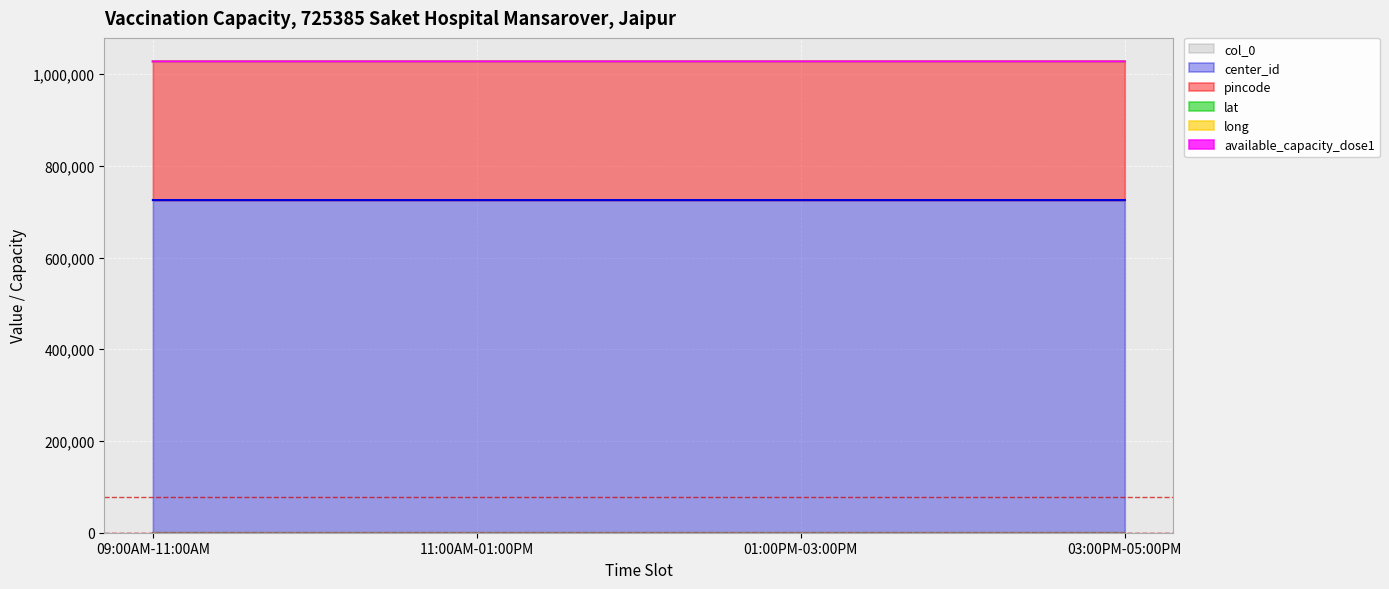

Reading left to right, what are all the values shown in this chart?

col_0: 0	1	2	3
center_id: 725385	725385	725385	725385
pincode: 302020	302020	302020	302020
lat: 26	26	26	26
long: 75	75	75	75
available_capacity_dose1: 75	75	75	75